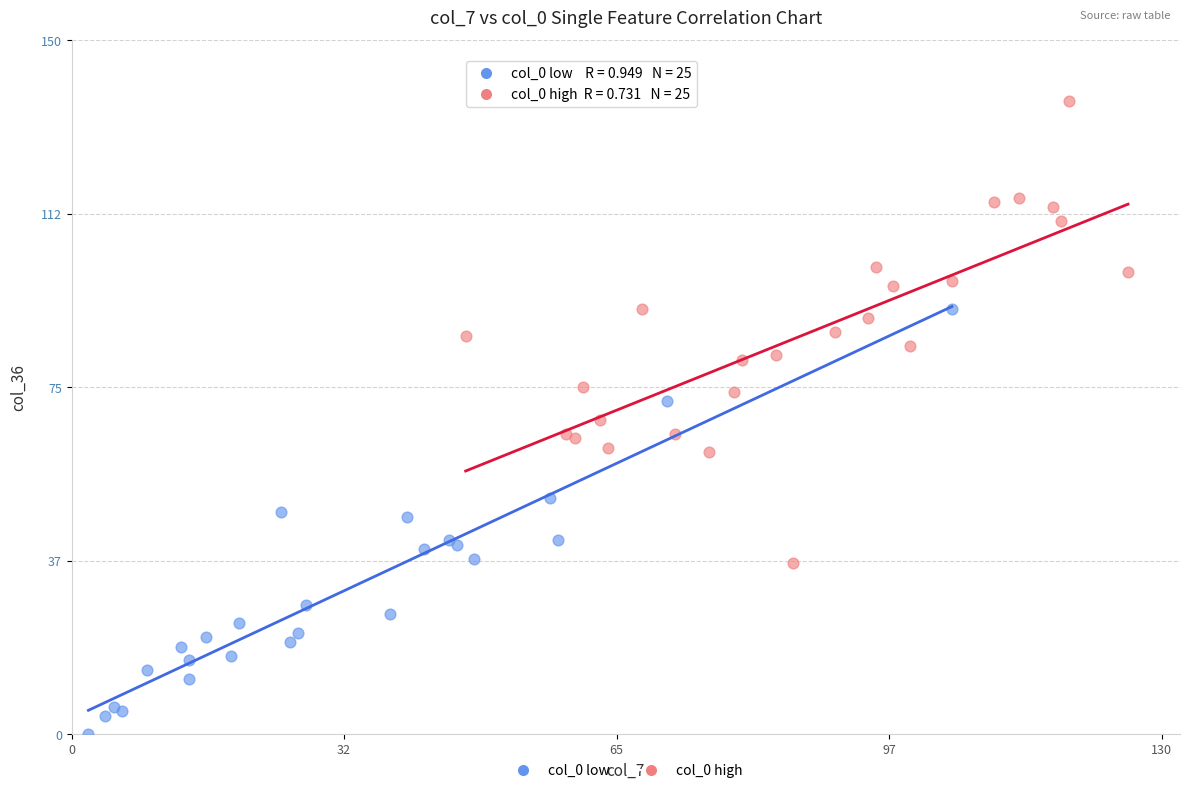

Which series has the widest spread of Y values?

col_0 high